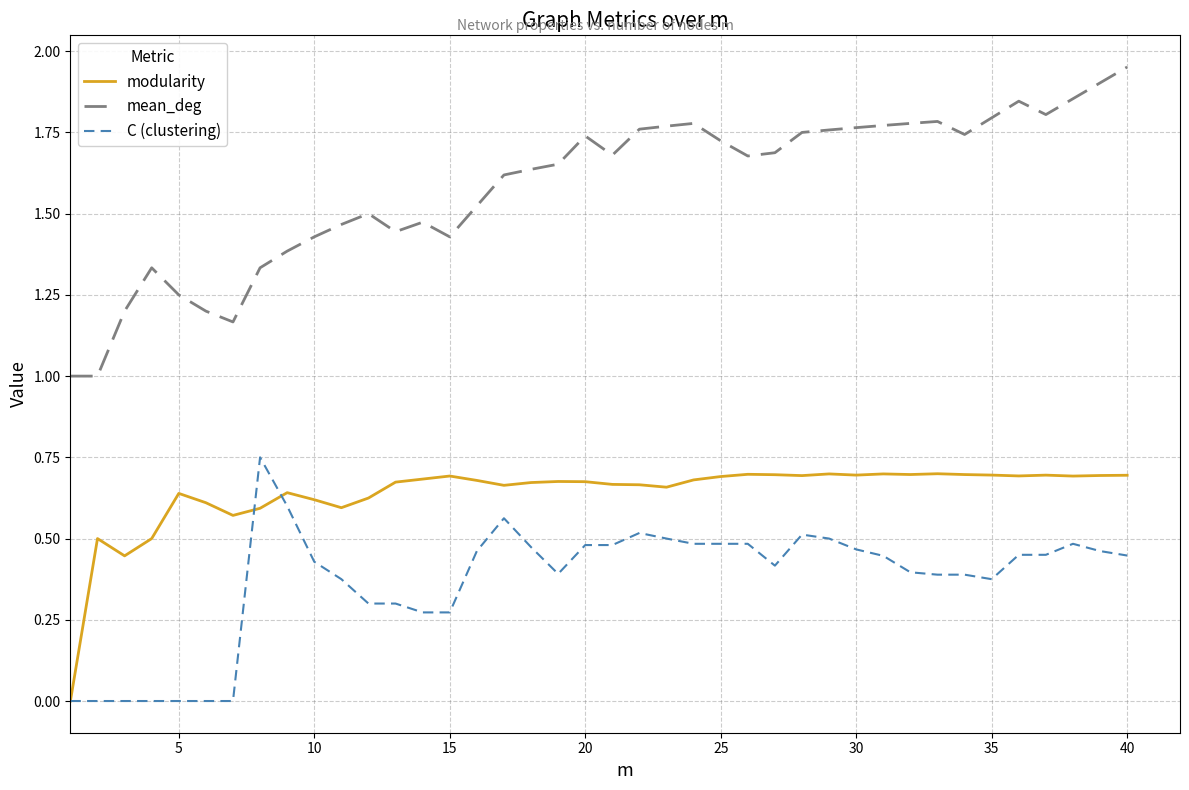

List the series in order of their overall mean, lowest first.

C (clustering), modularity, mean_deg